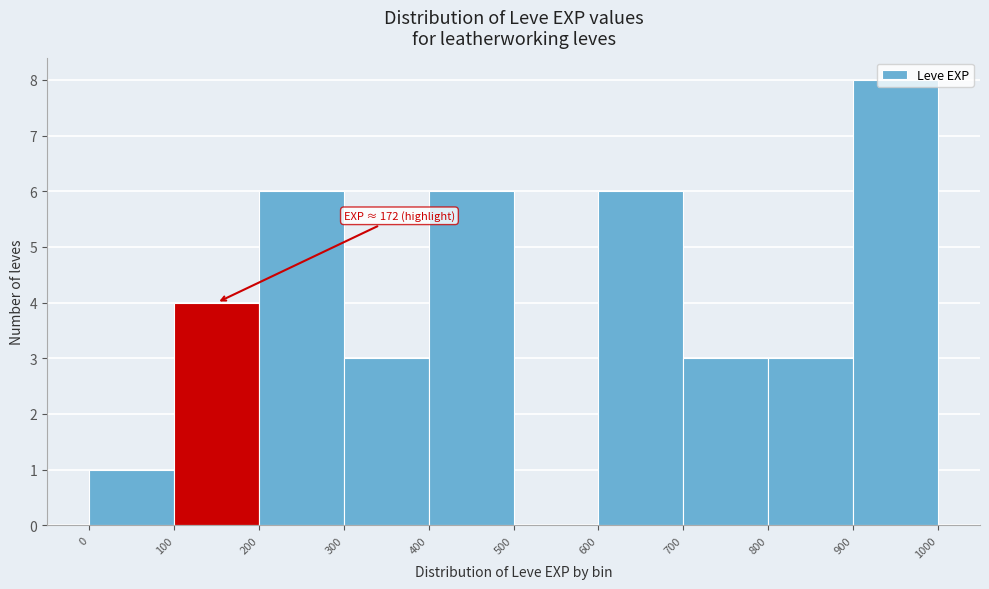

Which range on the x-axis has the tallest bar?

900 to 1000